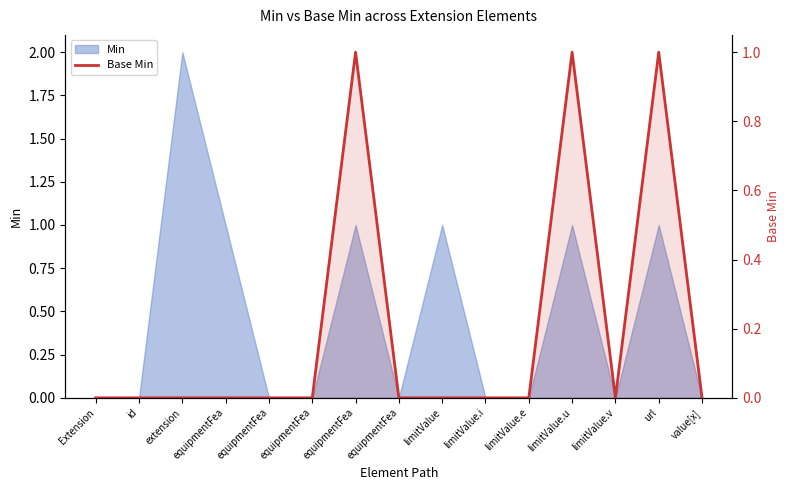

Between value[x] and equipmentFea, which is larger?

value[x]